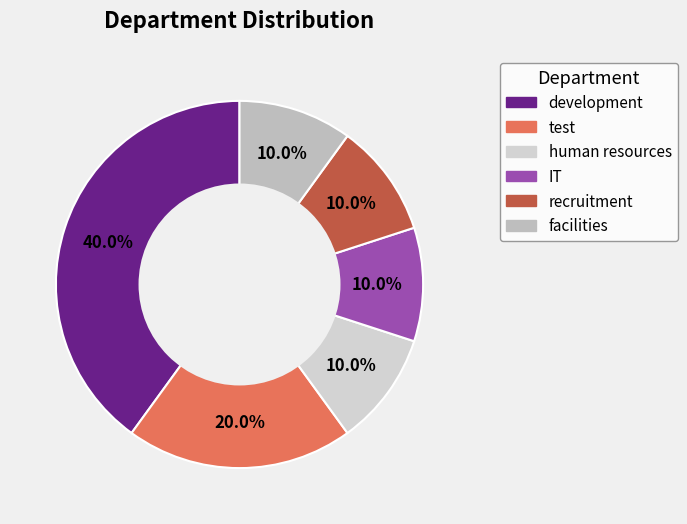

Rank the categories by value from lowest to highest.

human resources, IT, recruitment, facilities, test, development